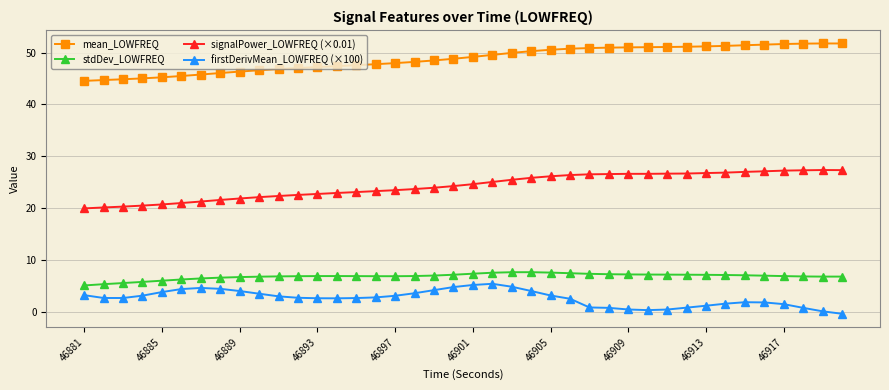

Does the chart have visible grid lines?

Yes